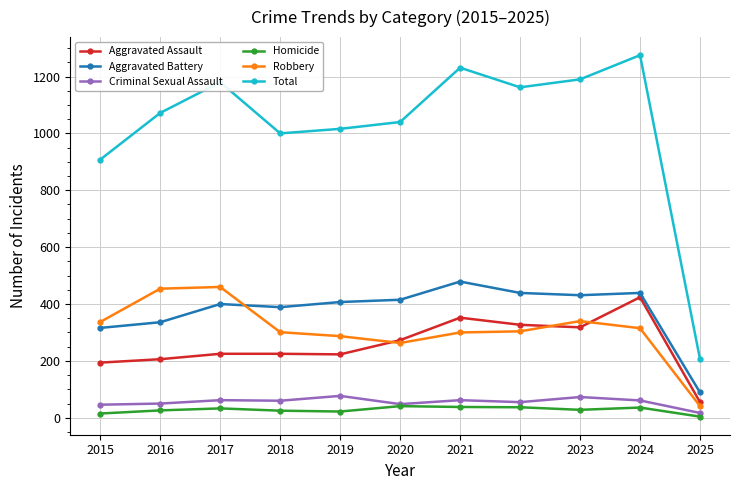

True or false: Robbery and Total intersect in this chart.

False